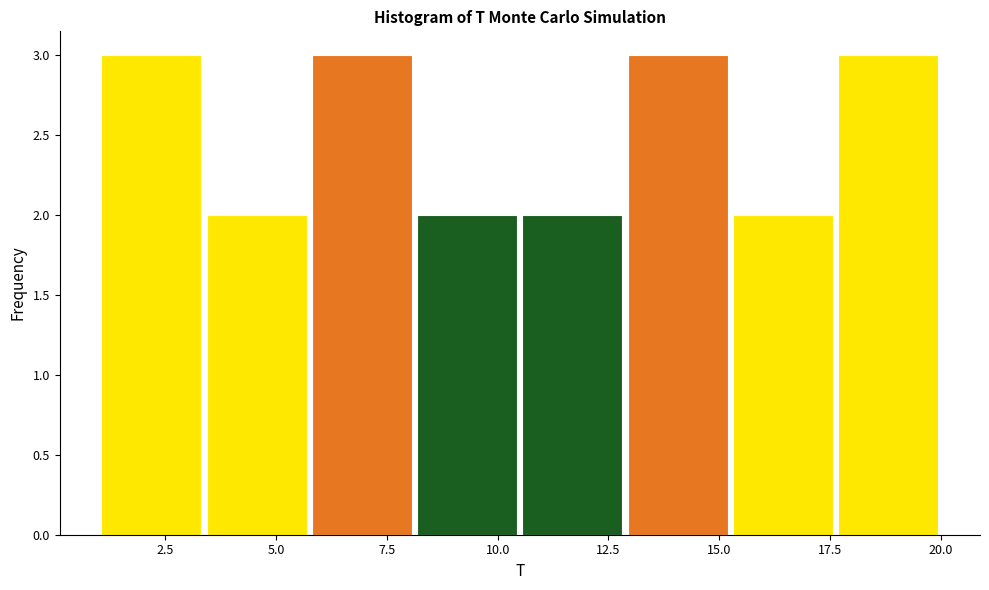

How tall is the bar that spans 17.5 to 20.0 on the x-axis? Neither the bar edges nor the heights are printed on the chart, so give them approximately, as read against the axes.

3